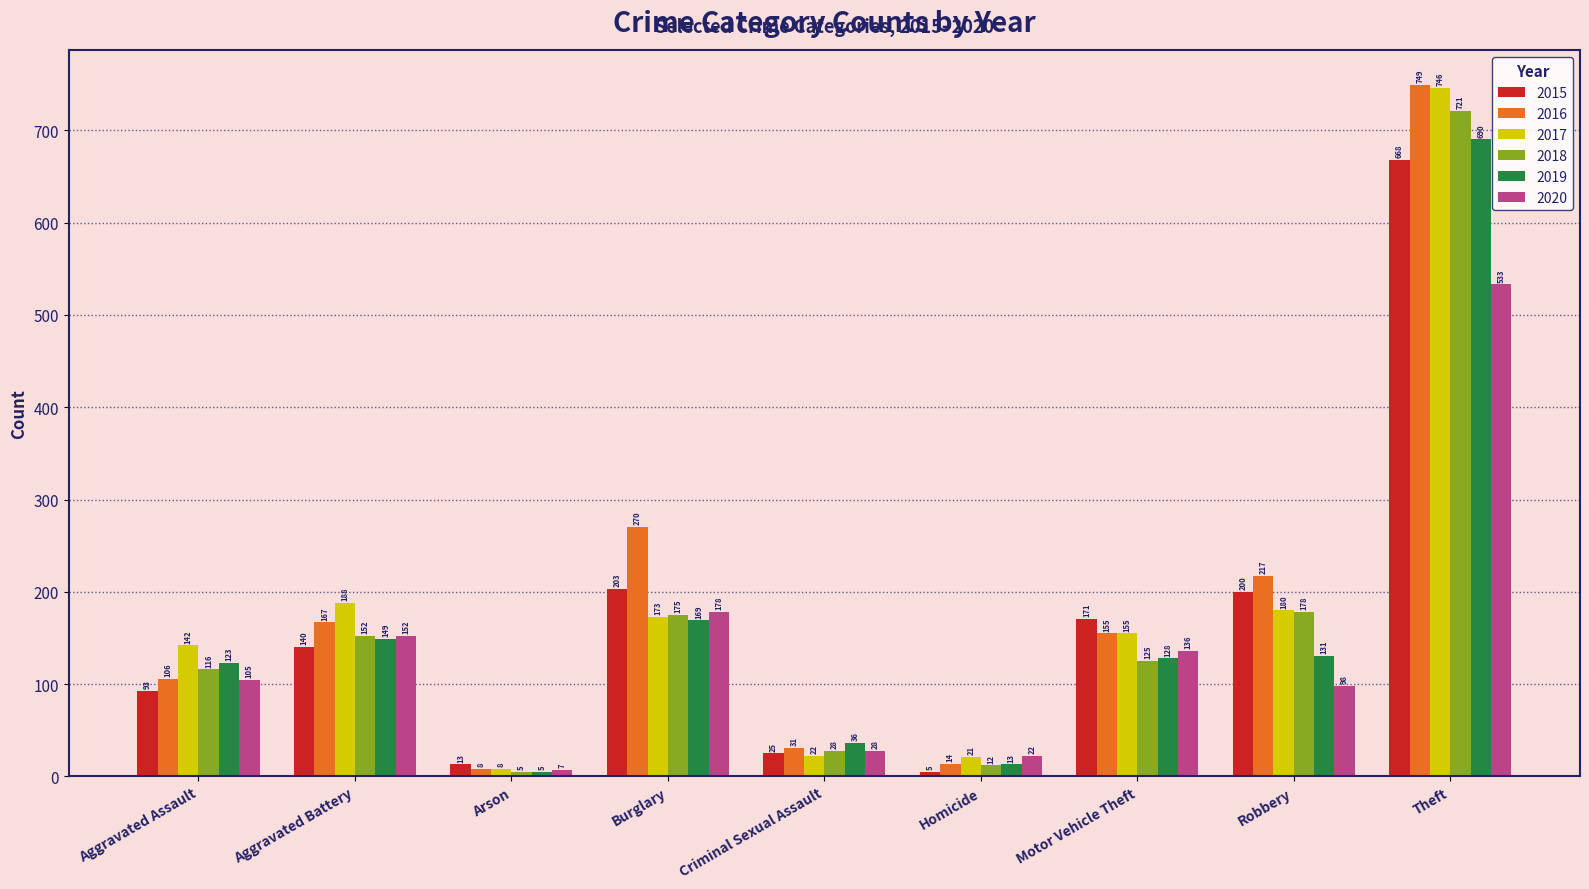

What is the spread (max minus min) of values at Robbery?

119